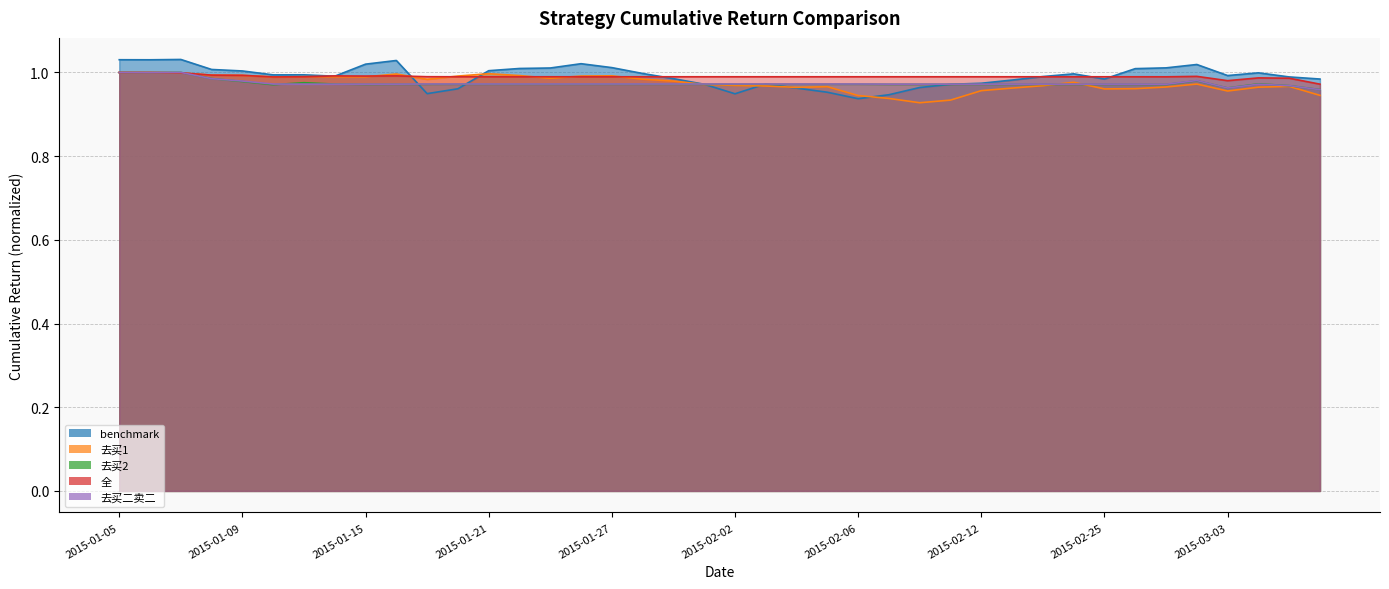

List the series in order of their peak value, highest first.

benchmark, 去买2, 去买二卖二, 去买1, 全